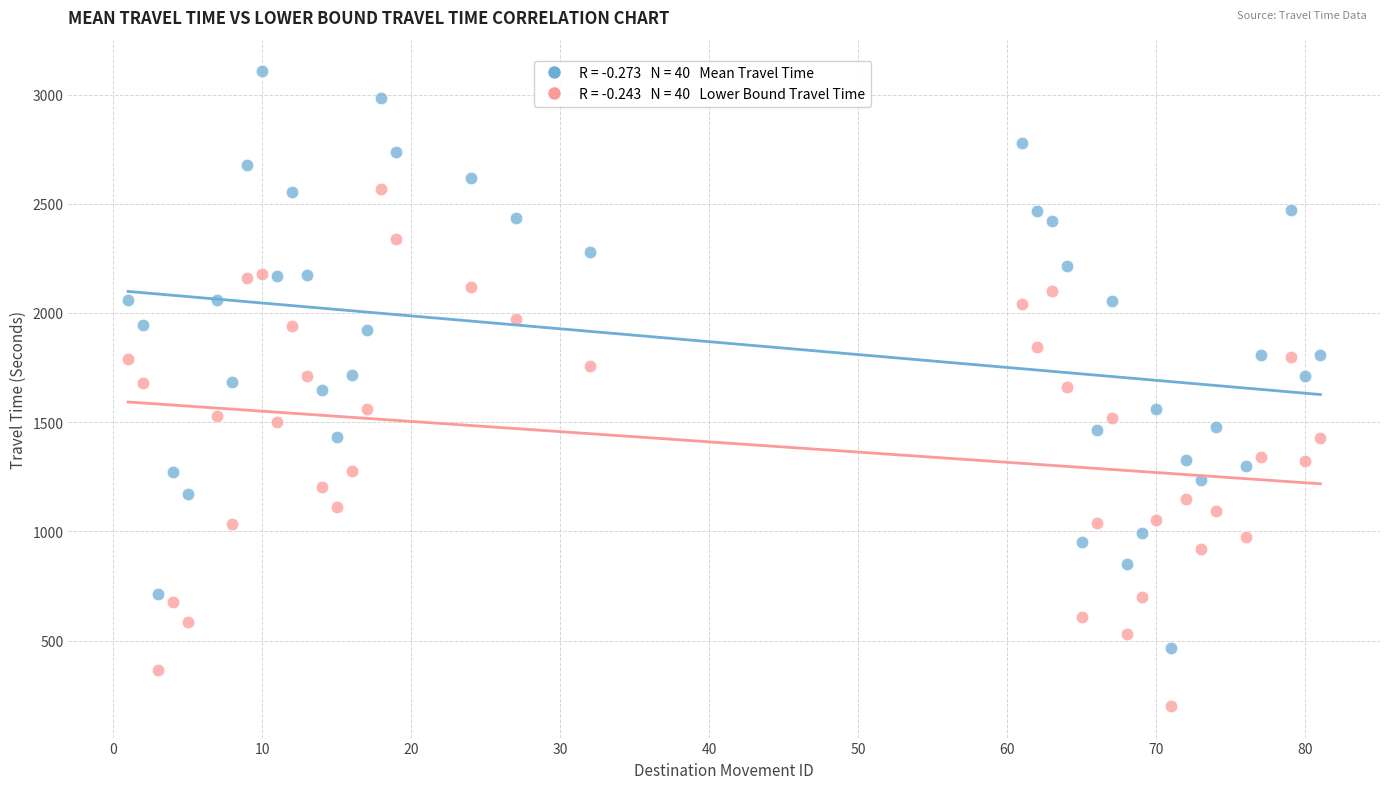

Across all data points, what is the range of X values (max minus min)?

80